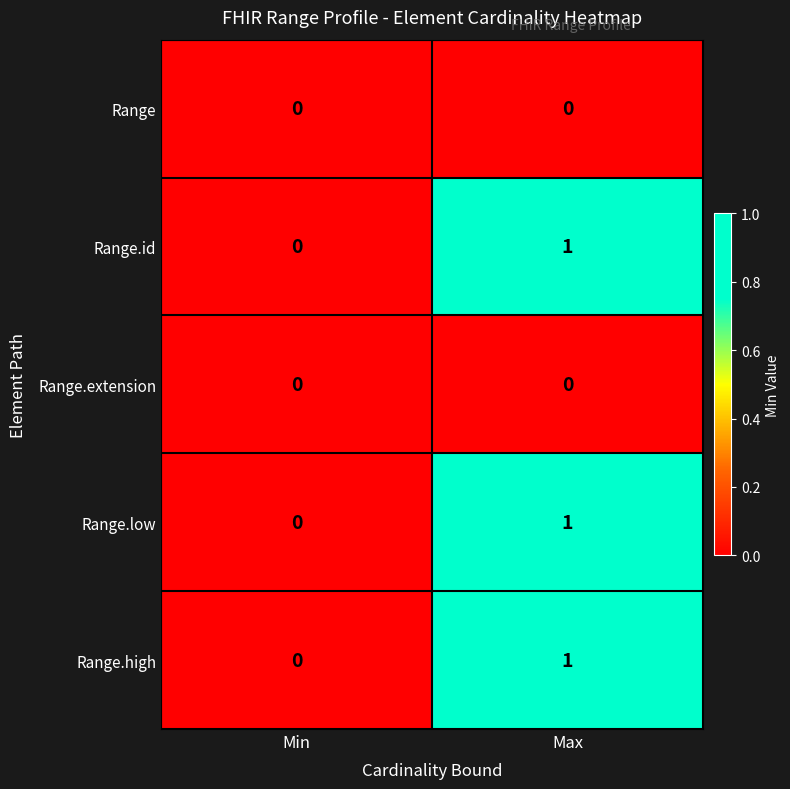

Where is Range.low nearest to the value 0?

Min